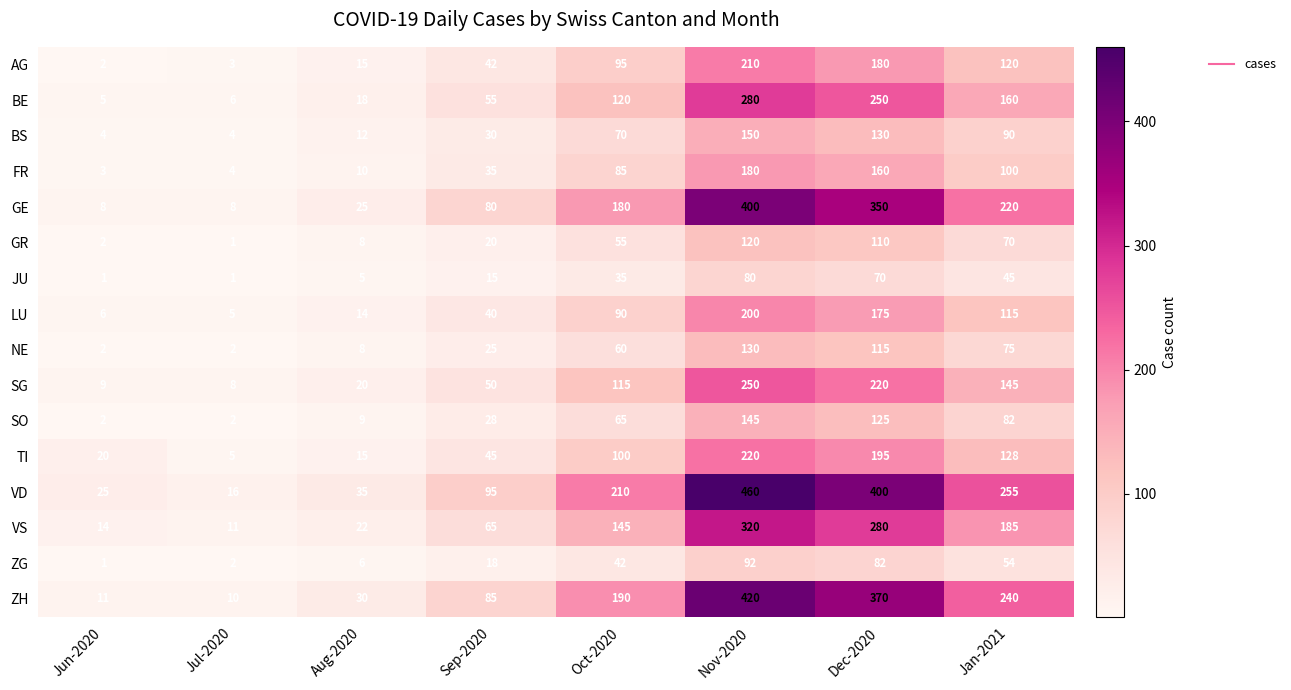

The value of SG at Nov-2020 is 139. True or false?

False